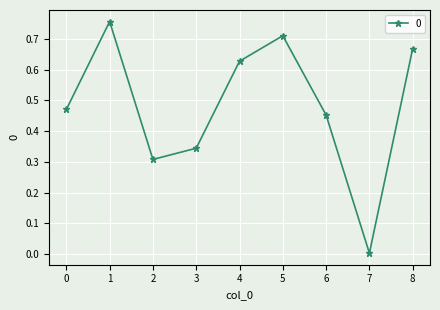

At which category does the chart reach its minimum across all series?

7